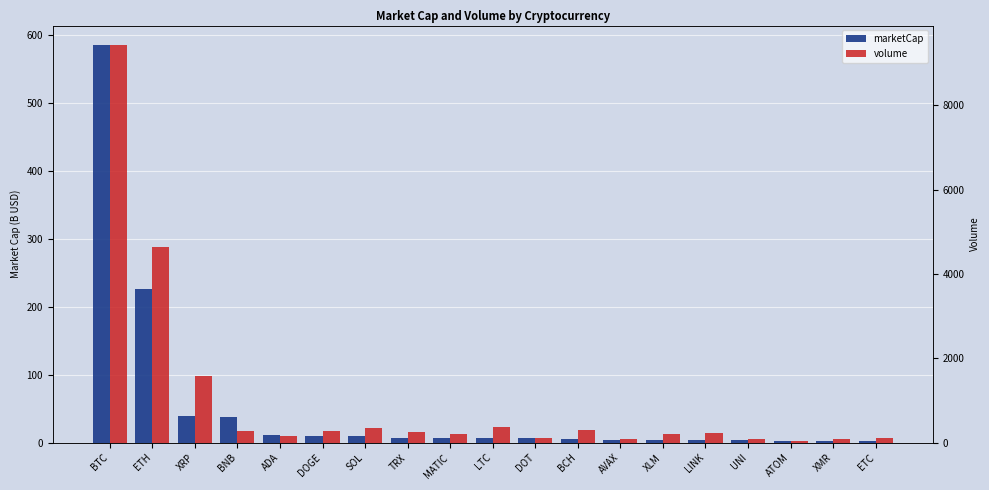

Rank the series by their average value, from highest to lowest.

volume, marketCap